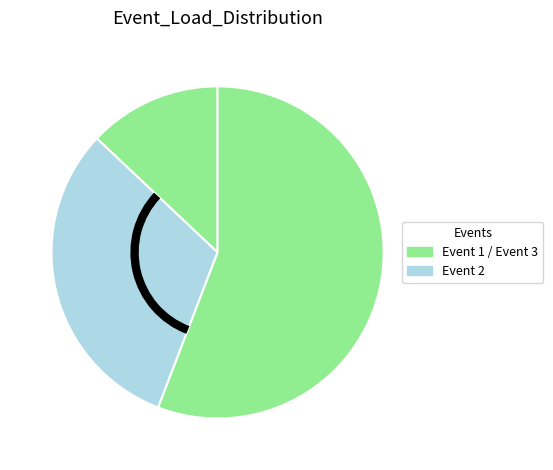

How many slices are in this pie chart?

3